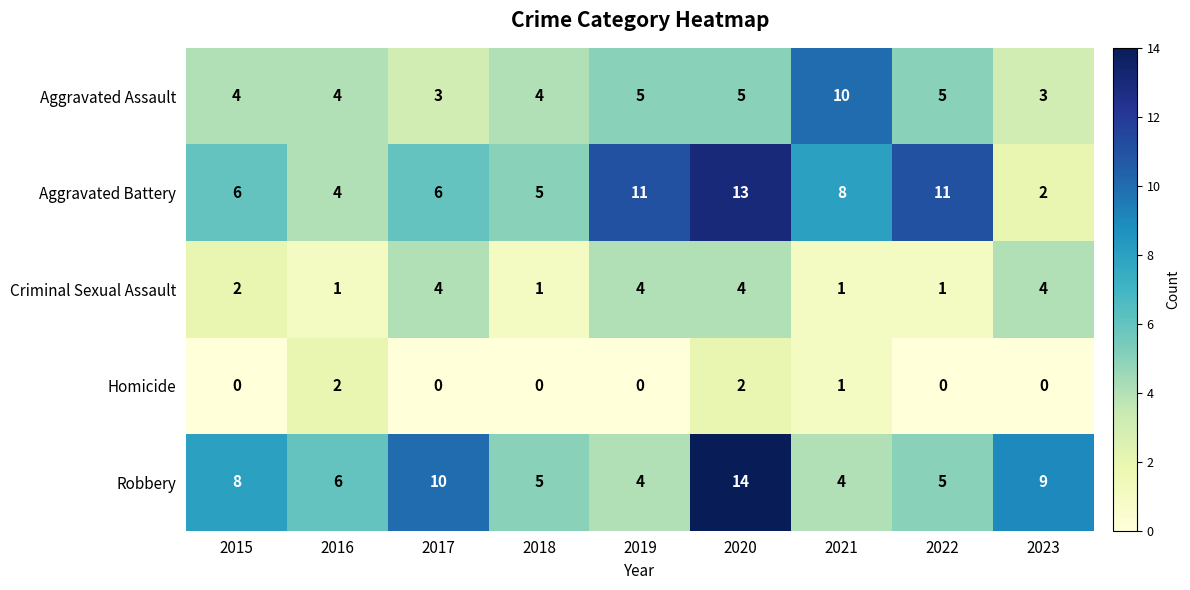

What is the difference between the maximum and minimum values in the Criminal Sexual Assault series?

3